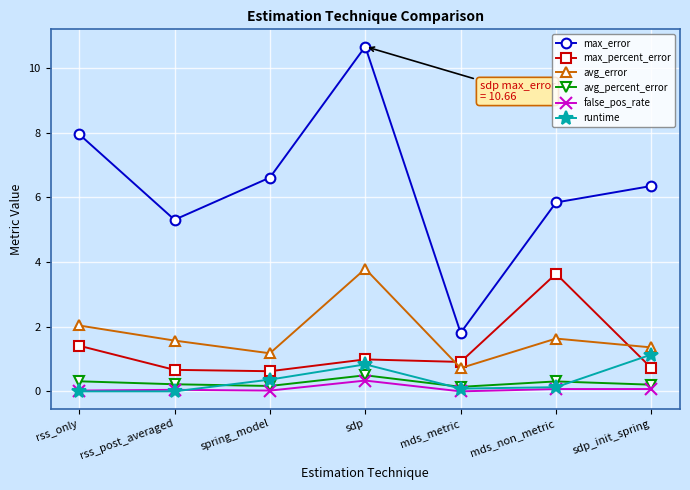

What is the label of the 4th point from the left?

sdp